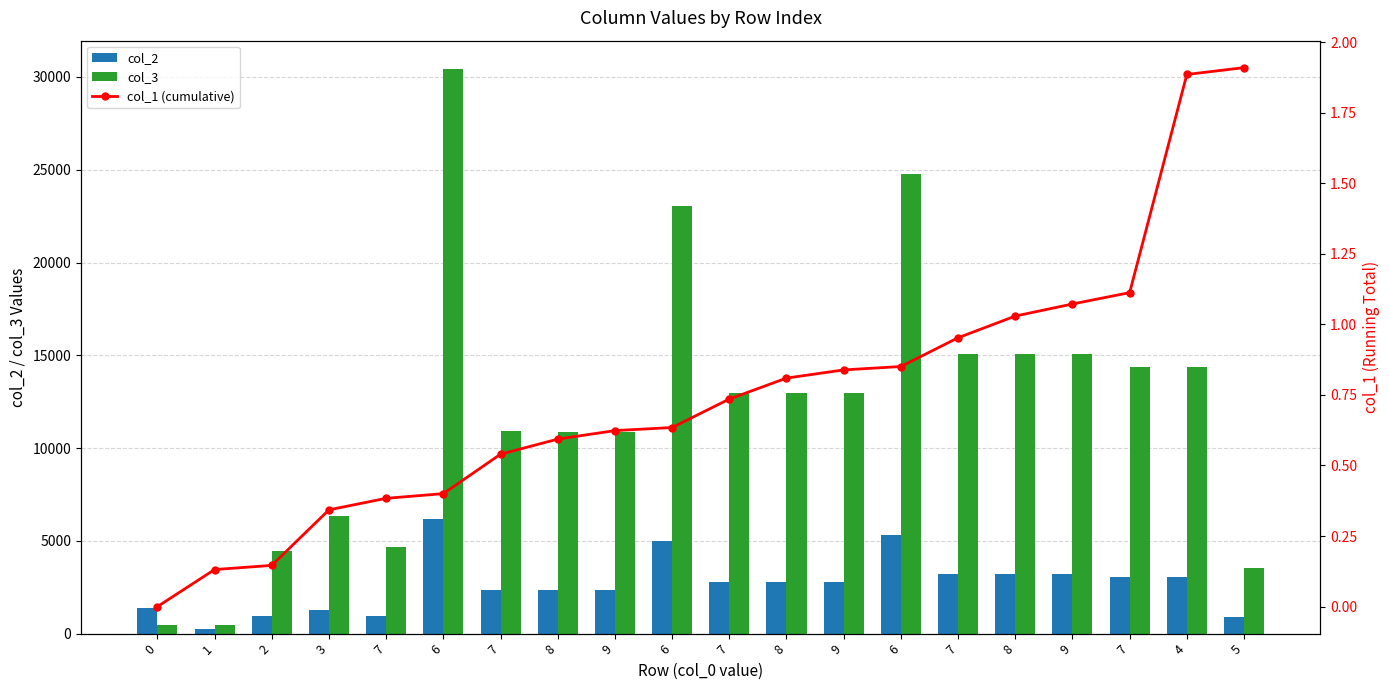

Between 4 and 9, which is larger?

4